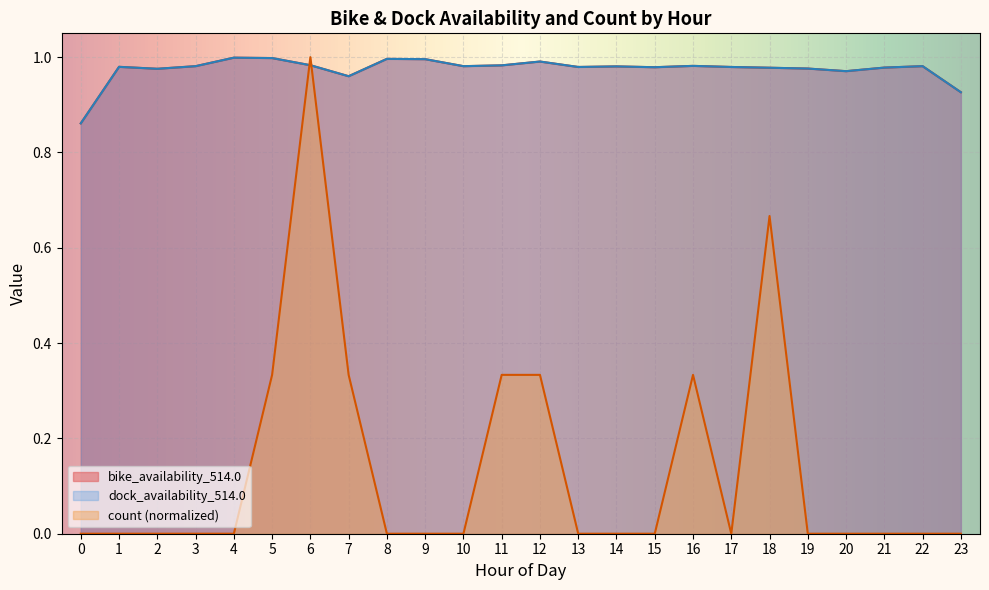

What is the difference between the maximum and minimum values in the dock_availability_514.0 series?

0.1